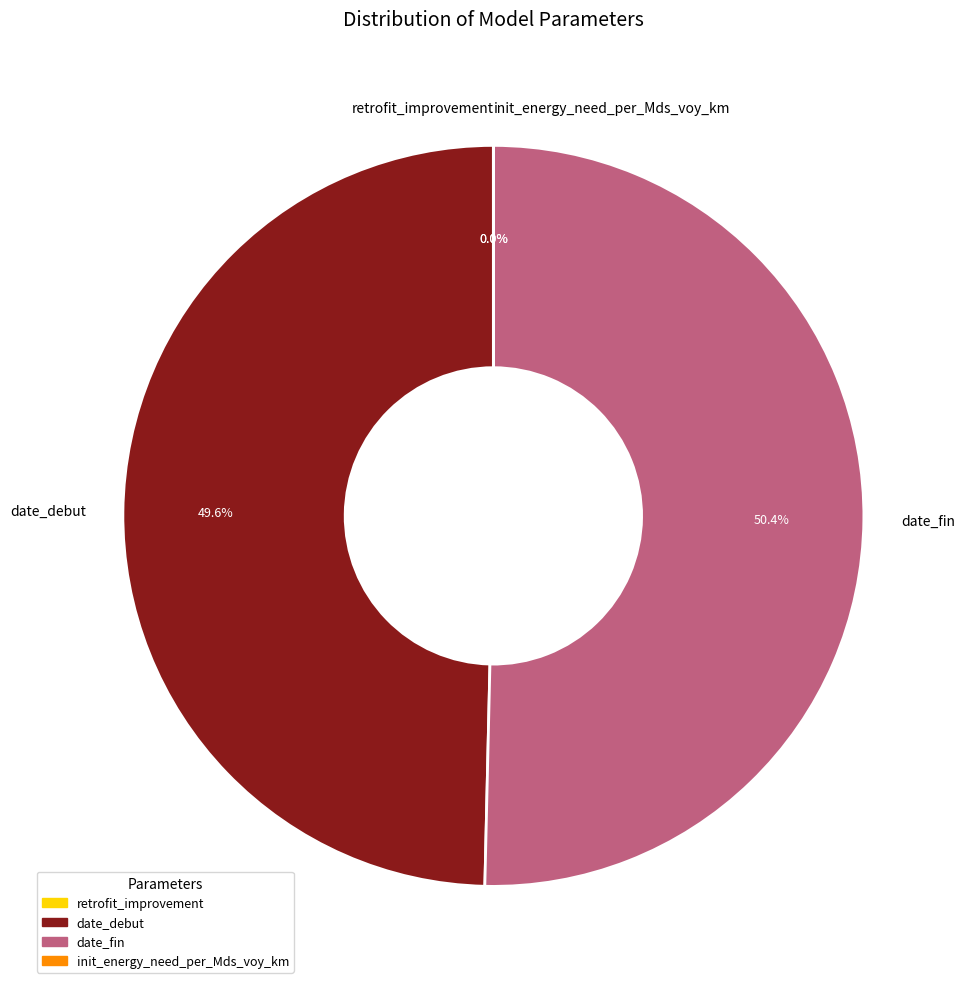

Which category has the biggest portion of the pie?

date_fin